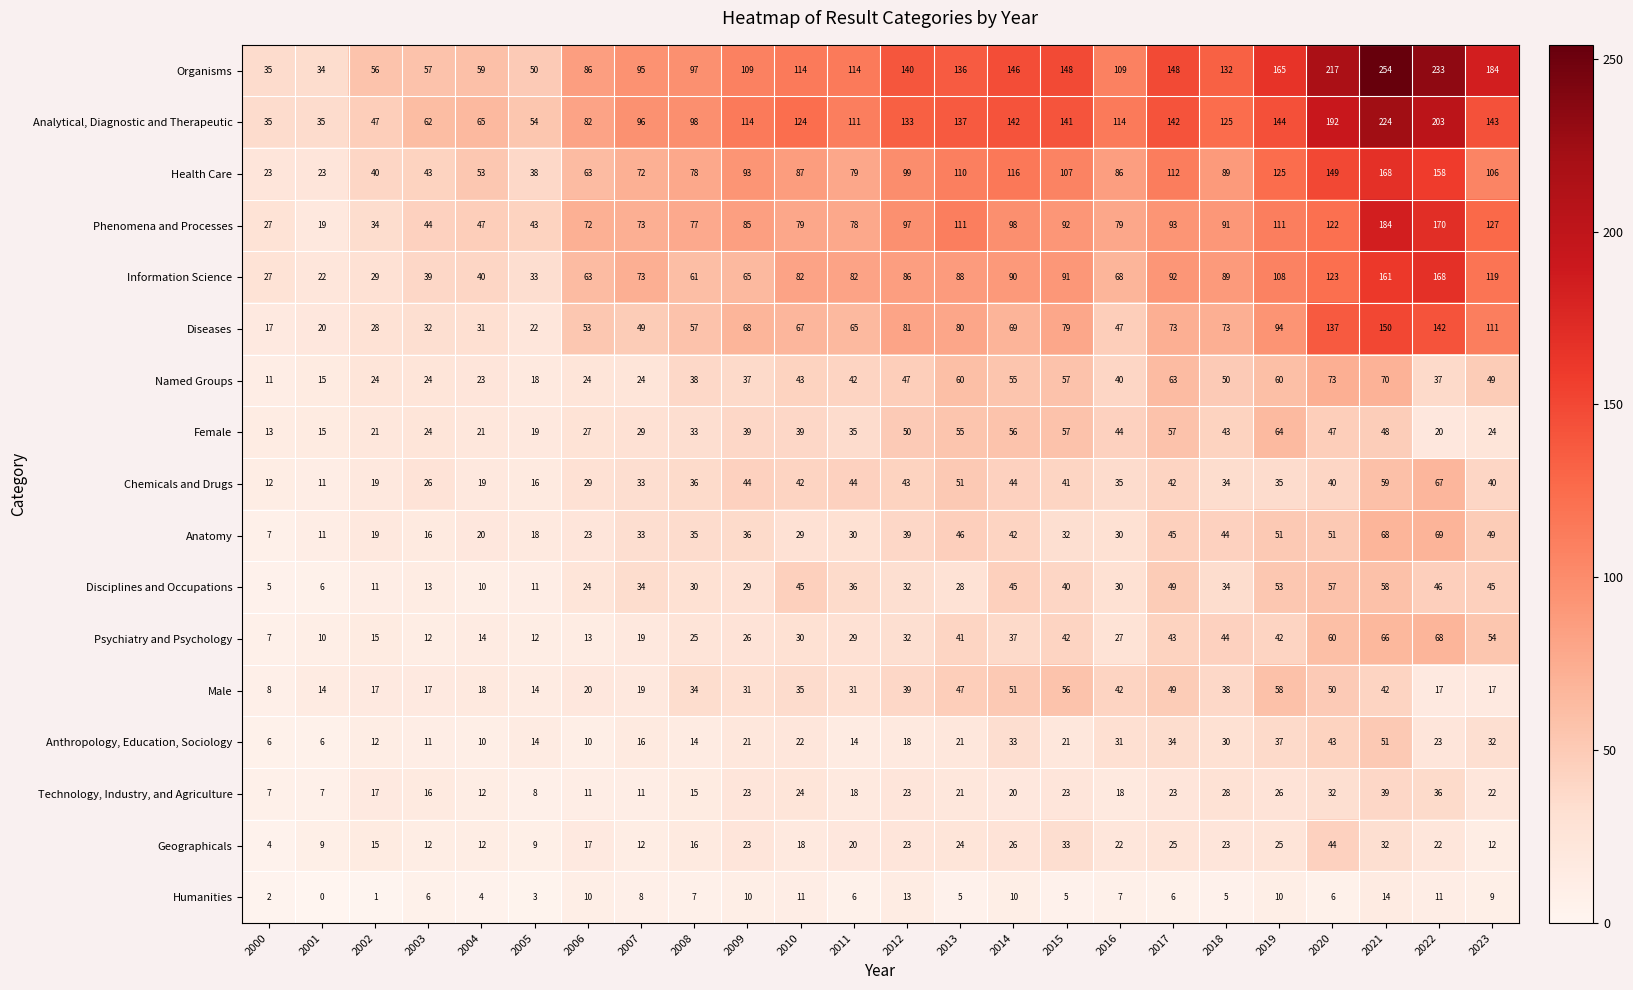

Which series changed the most between 2005 and 2020?

Organisms